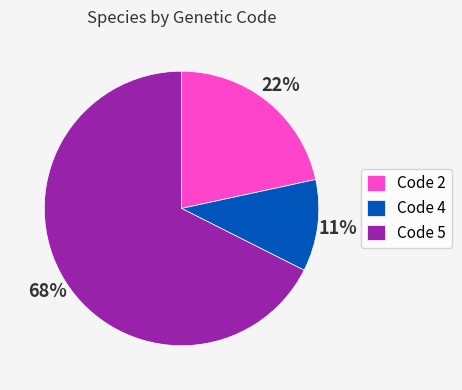

Is Code 2 the majority of the pie?

No